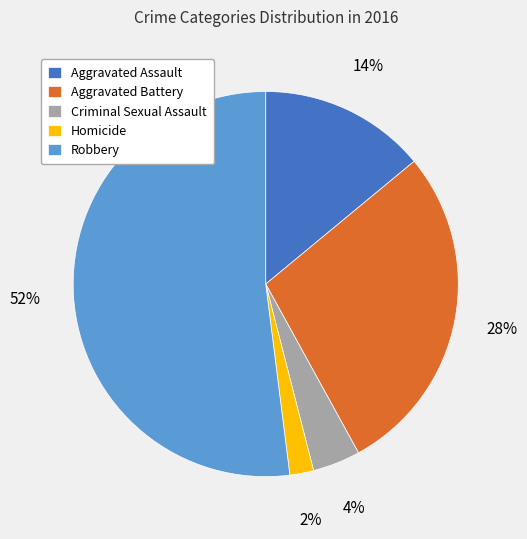

True or false: Aggravated Battery accounts for 22% of the total.

False